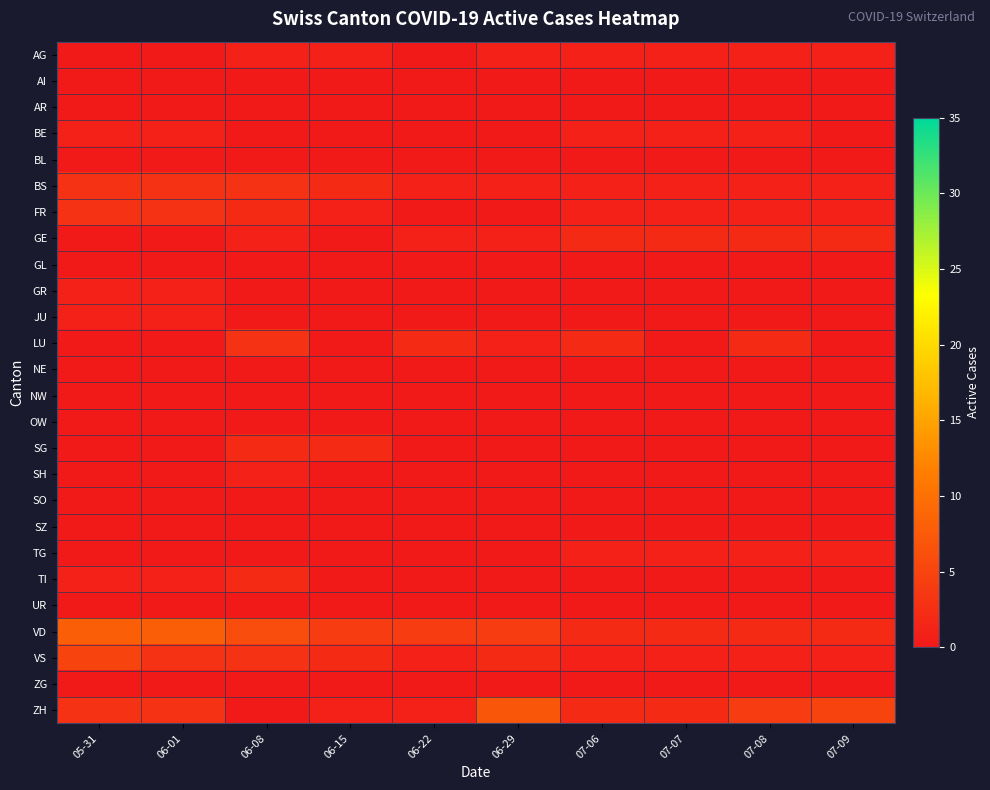

Reading right to left, what are all the values shown in this chart?

AG: 07-09=1	07-08=1	07-07=1	07-06=1	06-29=1	06-22=0	06-15=1	06-08=1	06-01=0	05-31=0
AI: 07-09=0	07-08=0	07-07=0	07-06=0	06-29=0	06-22=0	06-15=0	06-08=0	06-01=0	05-31=0
AR: 07-09=0	07-08=0	07-07=0	07-06=0	06-29=0	06-22=0	06-15=0	06-08=0	06-01=0	05-31=0
BE: 07-09=0	07-08=1	07-07=1	07-06=1	06-29=0	06-22=0	06-15=0	06-08=0	06-01=1	05-31=1
BL: 07-09=0	07-08=0	07-07=0	07-06=0	06-29=0	06-22=0	06-15=0	06-08=0	06-01=0	05-31=0
BS: 07-09=1	07-08=1	07-07=1	07-06=1	06-29=1	06-22=1	06-15=2	06-08=3	06-01=3	05-31=3
FR: 07-09=1	07-08=1	07-07=1	07-06=1	06-29=0	06-22=0	06-15=1	06-08=2	06-01=3	05-31=3
GE: 07-09=2	07-08=2	07-07=2	07-06=2	06-29=1	06-22=1	06-15=0	06-08=1	06-01=0	05-31=0
GL: 07-09=0	07-08=0	07-07=0	07-06=0	06-29=0	06-22=0	06-15=0	06-08=0	06-01=0	05-31=0
GR: 07-09=0	07-08=0	07-07=0	07-06=0	06-29=0	06-22=0	06-15=0	06-08=0	06-01=1	05-31=1
JU: 07-09=0	07-08=0	07-07=0	07-06=0	06-29=0	06-22=0	06-15=0	06-08=0	06-01=1	05-31=1
LU: 07-09=0	07-08=2	07-07=0	07-06=2	06-29=1	06-22=2	06-15=0	06-08=3	06-01=0	05-31=0
NE: 07-09=0	07-08=0	07-07=0	07-06=0	06-29=0	06-22=0	06-15=0	06-08=0	06-01=0	05-31=0
NW: 07-09=0	07-08=0	07-07=0	07-06=0	06-29=0	06-22=0	06-15=0	06-08=0	06-01=0	05-31=0
OW: 07-09=0	07-08=0	07-07=0	07-06=0	06-29=0	06-22=0	06-15=0	06-08=0	06-01=0	05-31=0
SG: 07-09=0	07-08=0	07-07=0	07-06=0	06-29=0	06-22=0	06-15=2	06-08=2	06-01=0	05-31=0
SH: 07-09=0	07-08=0	07-07=0	07-06=0	06-29=0	06-22=0	06-15=0	06-08=1	06-01=0	05-31=0
SO: 07-09=0	07-08=0	07-07=0	07-06=0	06-29=0	06-22=0	06-15=0	06-08=0	06-01=0	05-31=0
SZ: 07-09=0	07-08=0	07-07=0	07-06=0	06-29=0	06-22=0	06-15=0	06-08=0	06-01=0	05-31=0
TG: 07-09=1	07-08=1	07-07=1	07-06=1	06-29=0	06-22=0	06-15=0	06-08=0	06-01=0	05-31=0
TI: 07-09=0	07-08=0	07-07=0	07-06=0	06-29=0	06-22=0	06-15=0	06-08=2	06-01=1	05-31=1
UR: 07-09=0	07-08=0	07-07=0	07-06=0	06-29=0	06-22=0	06-15=0	06-08=0	06-01=0	05-31=0
VD: 07-09=2	07-08=2	07-07=2	07-06=2	06-29=4	06-22=4	06-15=4	06-08=6	06-01=8	05-31=8
VS: 07-09=1	07-08=1	07-07=1	07-06=1	06-29=2	06-22=1	06-15=2	06-08=3	06-01=3	05-31=5
ZG: 07-09=0	07-08=0	07-07=0	07-06=0	06-29=0	06-22=0	06-15=0	06-08=0	06-01=0	05-31=0
ZH: 07-09=5	07-08=4	07-07=2	07-06=2	06-29=7	06-22=1	06-15=1	06-08=0	06-01=3	05-31=3